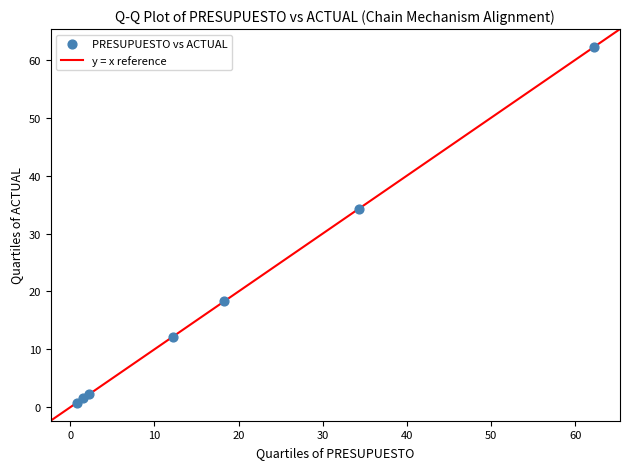

What Y value in the scatter plot is closest to 31?

34.3